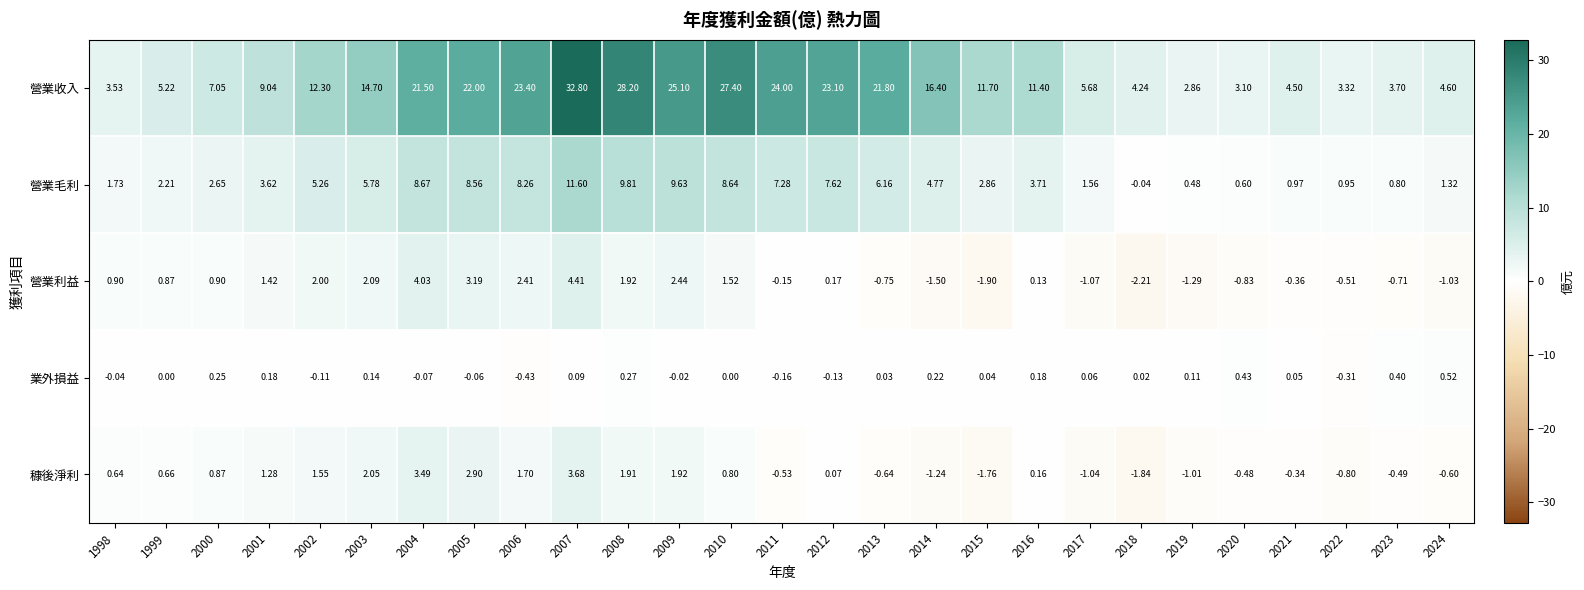

Which series has the largest total across all categories?

營業收入